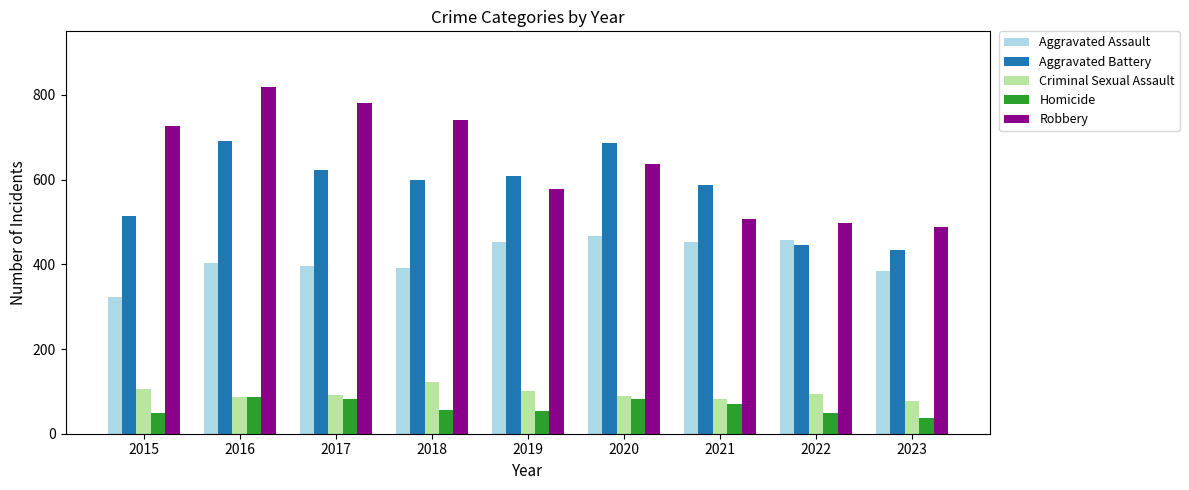

What is the difference between the maximum and minimum values in the Homicide series?

51